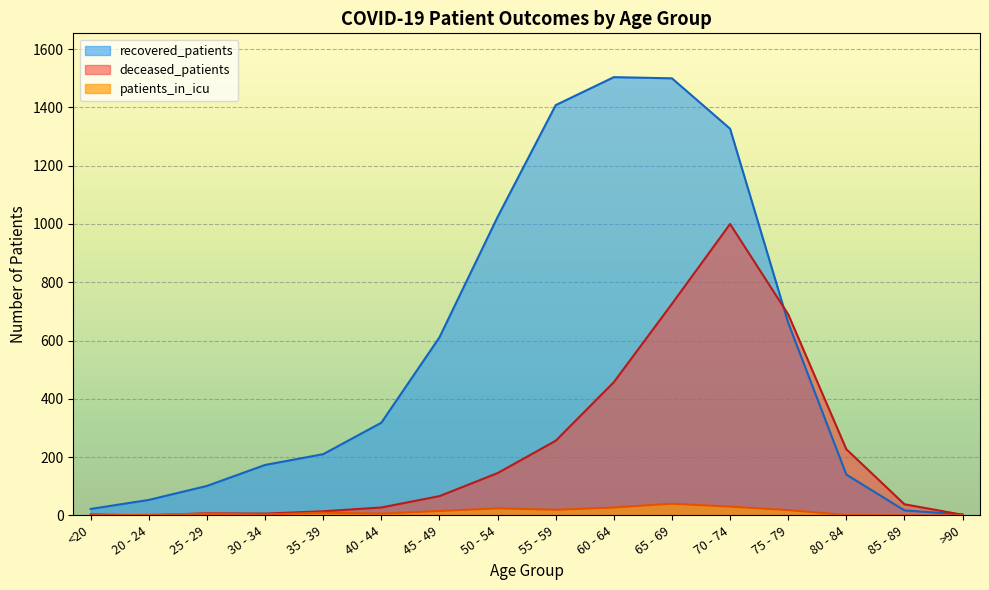

What are all the series names shown in the legend?

recovered_patients, deceased_patients, patients_in_icu